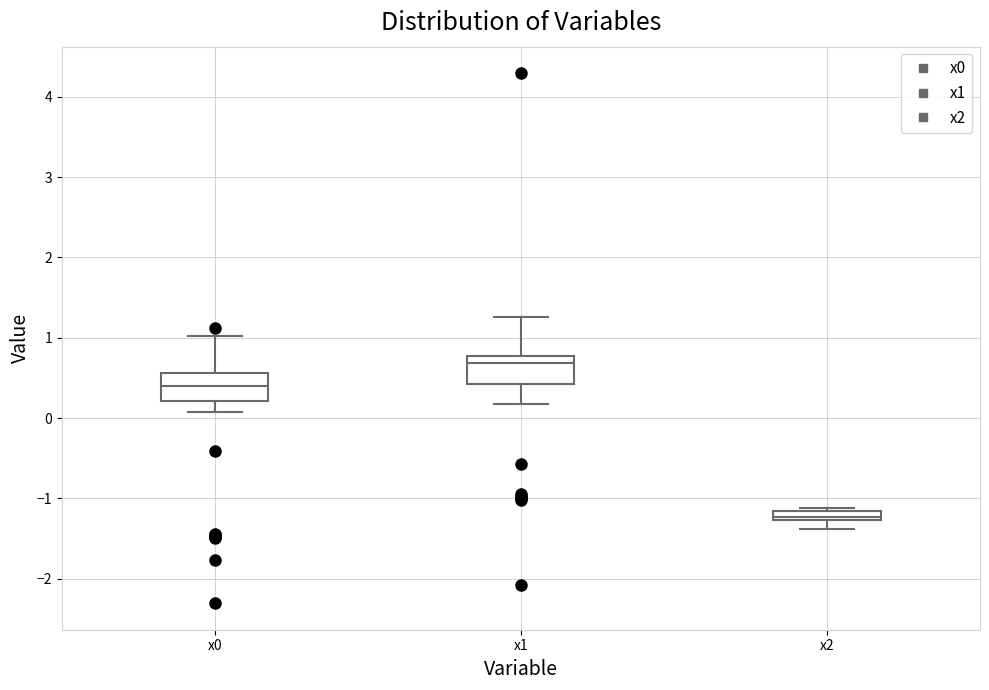

Which box has the lowest median line?

x2